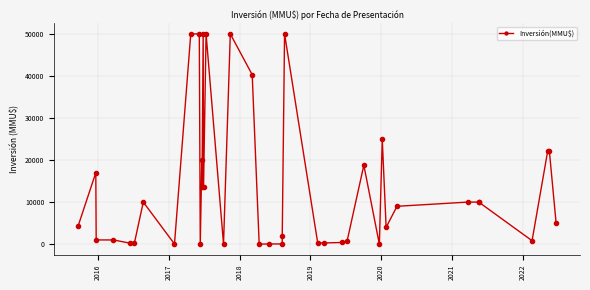

Reading left to right, extract all data points from this chart.

4339	17000	1000	1000	217	227	10000	37	50000	50000	37	20000	13704	50000	13704	50000	42	50000	40300	2	40	50	2000	50000	291	291	392	815	18778	0	25000	4000	9000	10000	10000	10000	815	22250	22250	5000